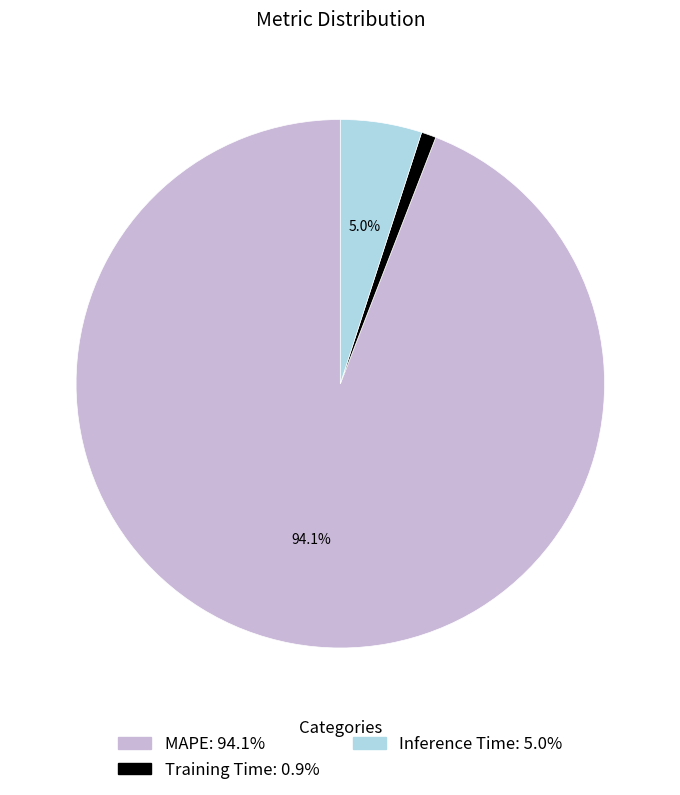

True or false: Training Time accounts for 11% of the total.

False